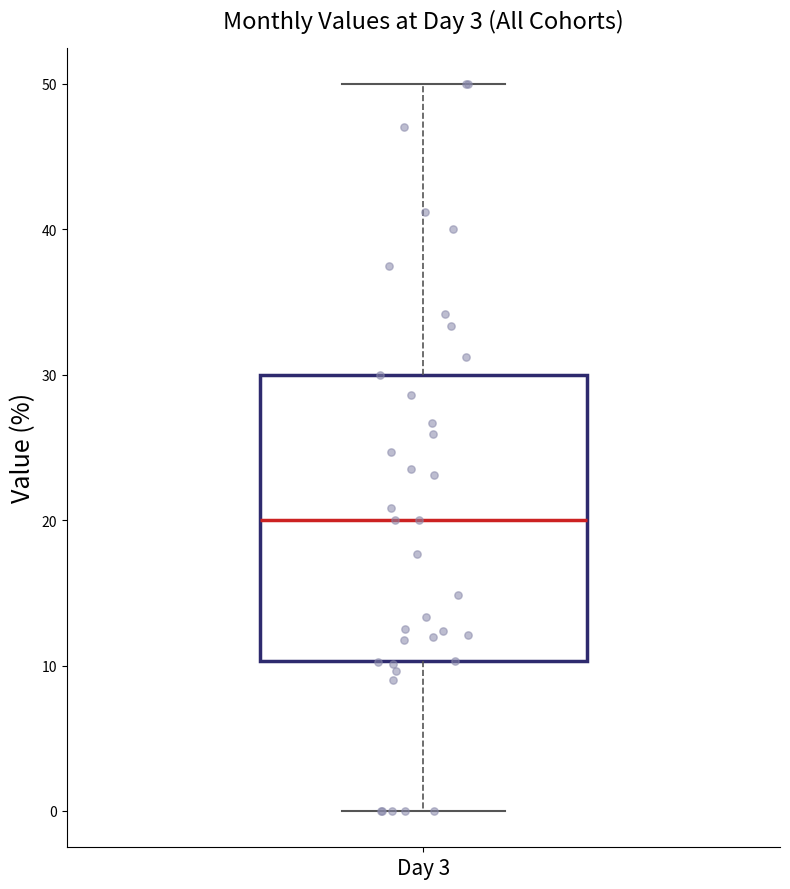

Read this box plot against the y-axis: the position of the median line, the range covered by the box, and the ends of both whiskers. The values are not printed on the chart, so give them approximately, as read against the axis.

median 20, box 10 to 30, whiskers 0 to 50